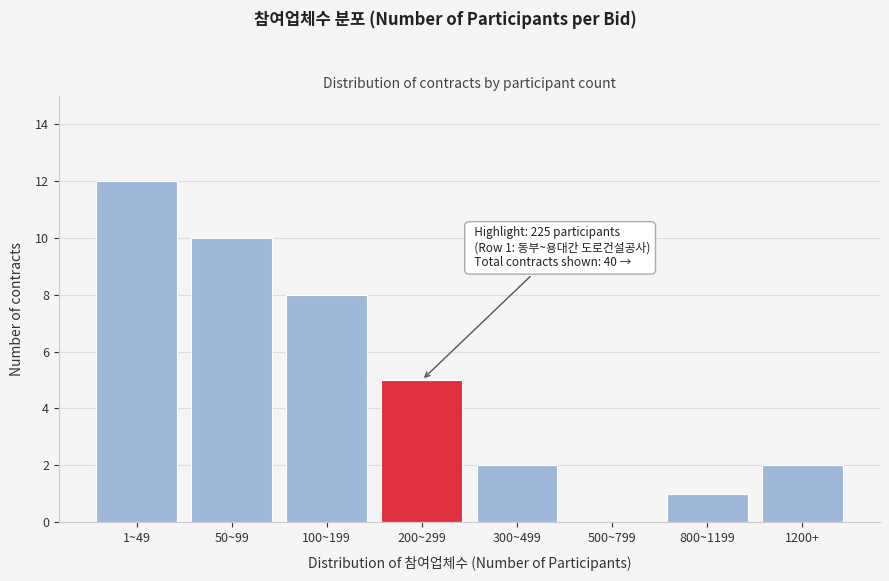

Reading left to right, list all the values displayed in this chart.

1~49=12	50~99=10	100~199=8	200~299=5	300~499=2	500~799=0	800~1199=1	1200+=2